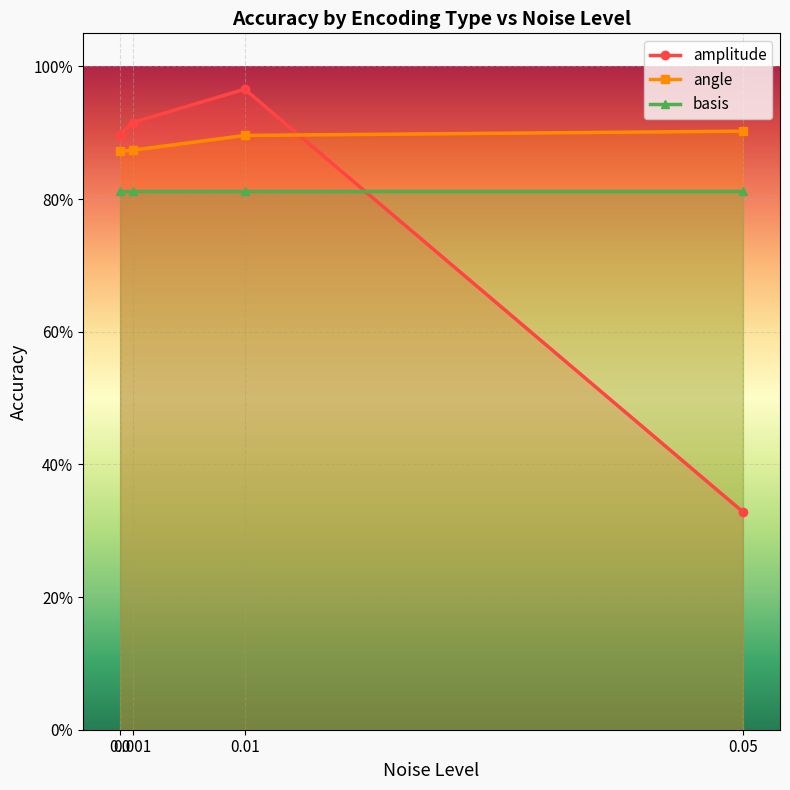

Is it true that amplitude equals 0.9 at 0.001?

True